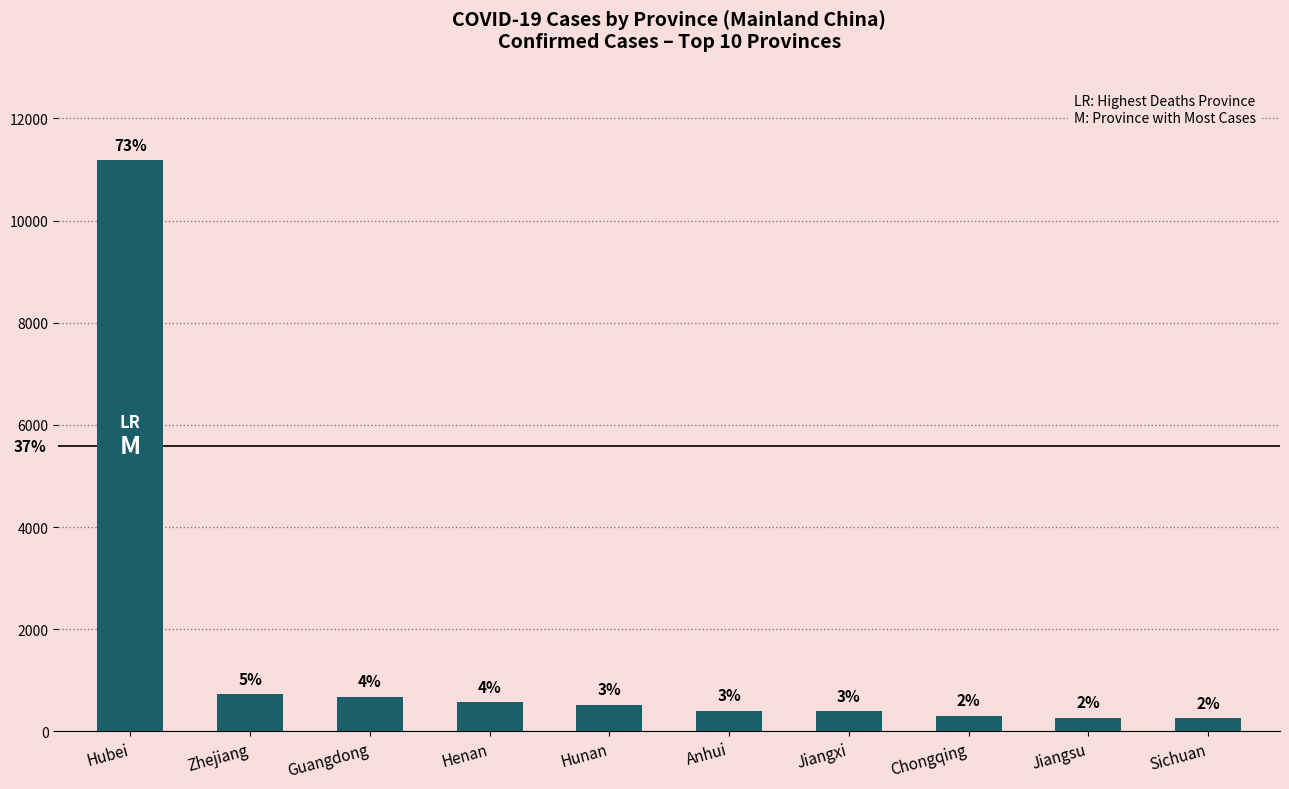

True or false: the data shows 408 at Anhui.

True